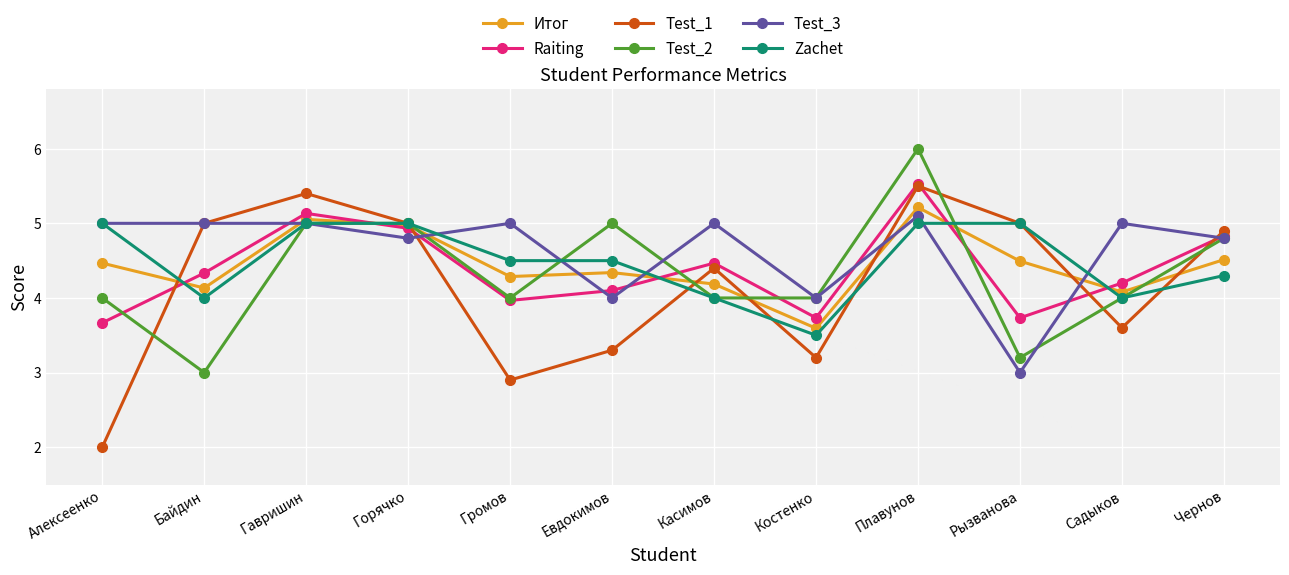

What position from the right is Гавришин?

10